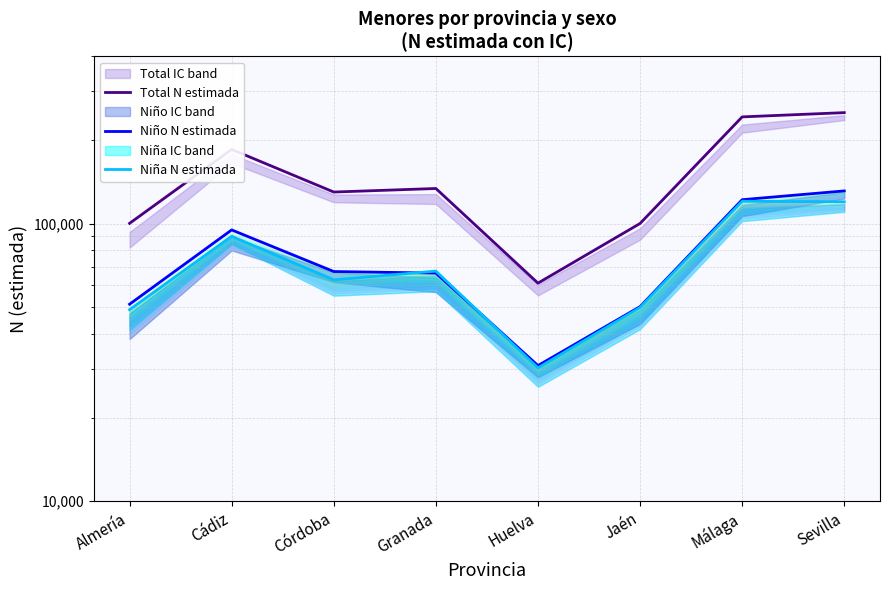

How many values in the Total N estimada series exceed 133683?

3